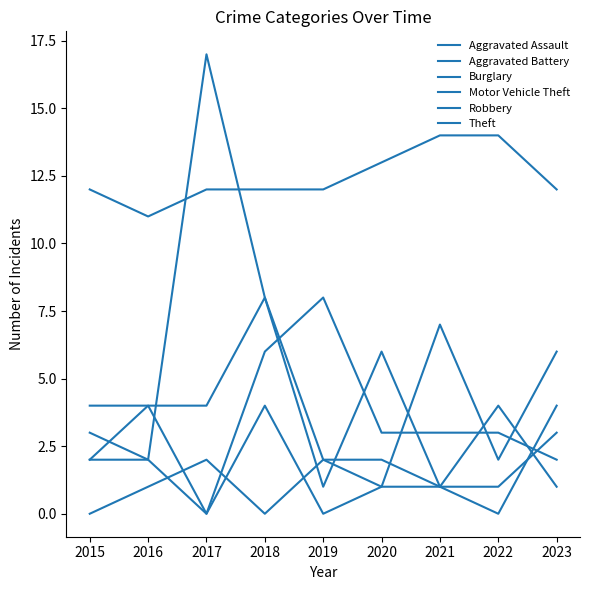

Between 2016 and 2019, which series saw the biggest shift?

Burglary